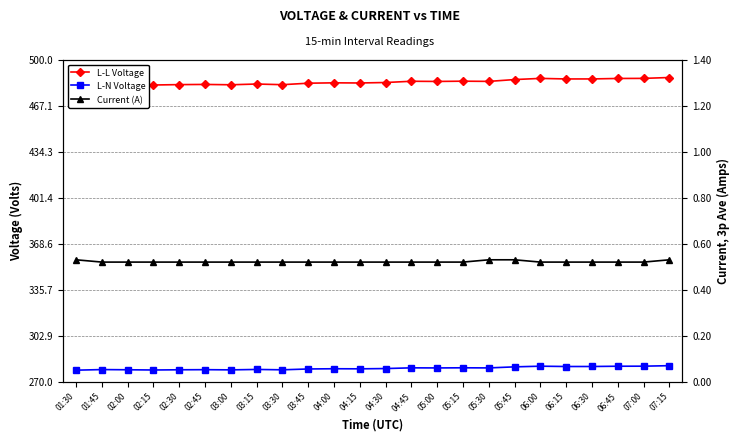

Does the chart display data point markers on the line(s)?

Yes